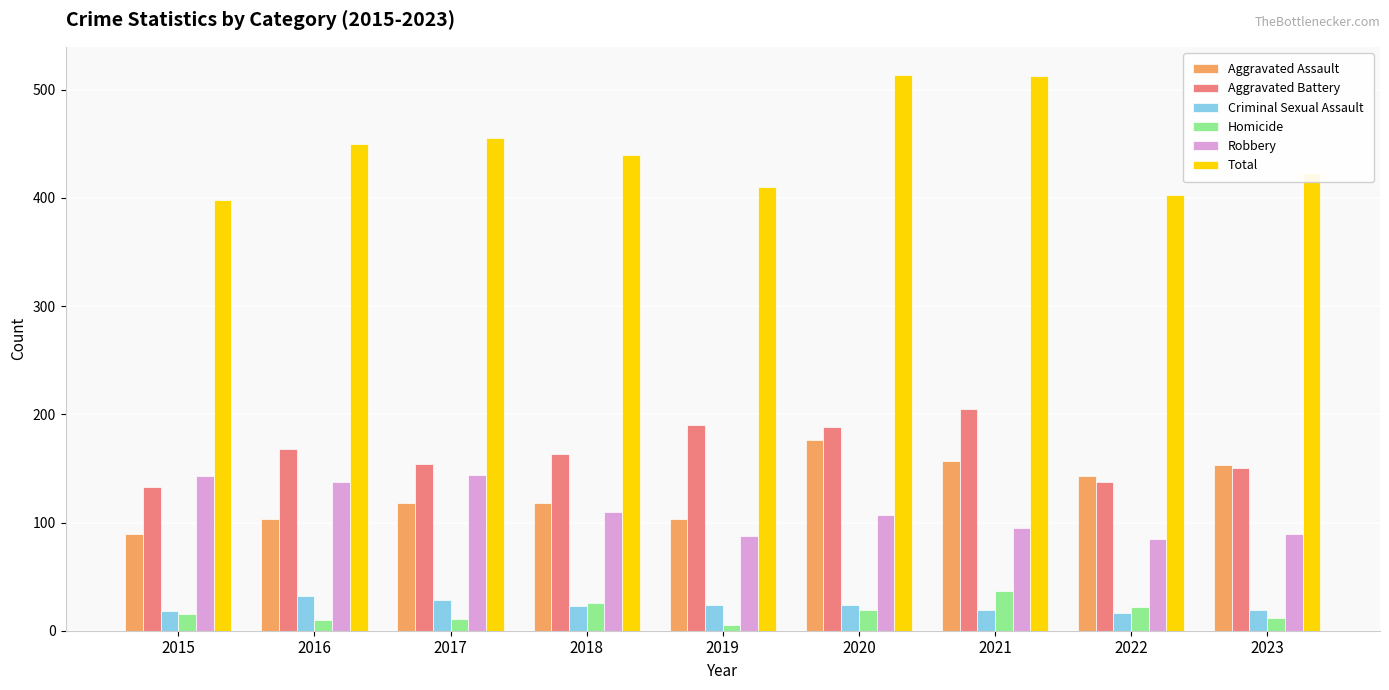

Which series has the largest total across all categories?

Total